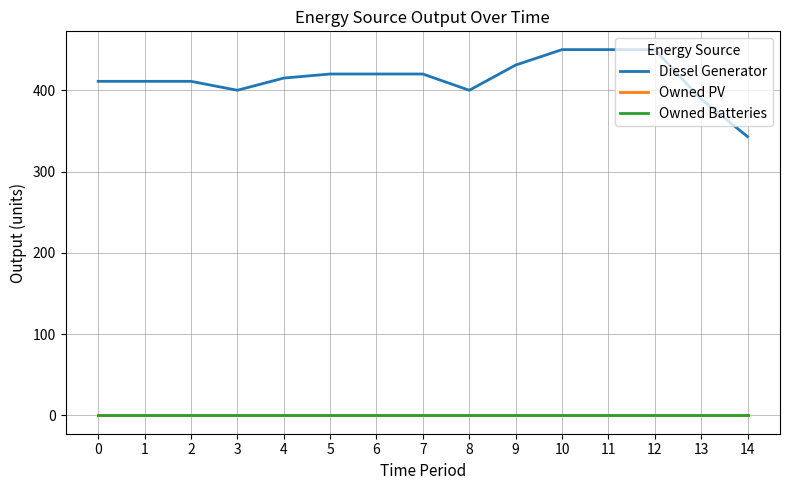

Does the chart have visible grid lines?

Yes